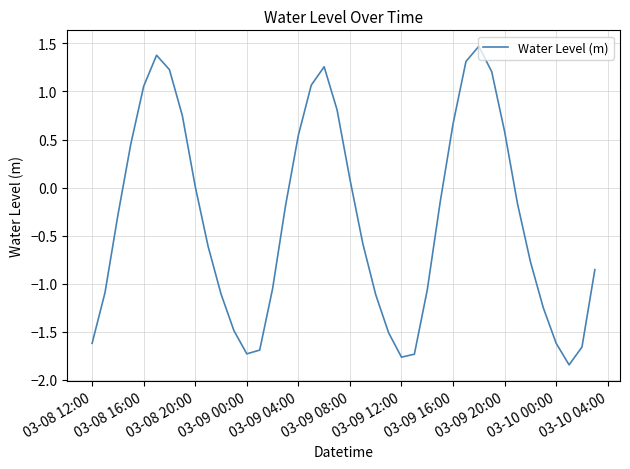

What is the greatest value displayed?

1.5